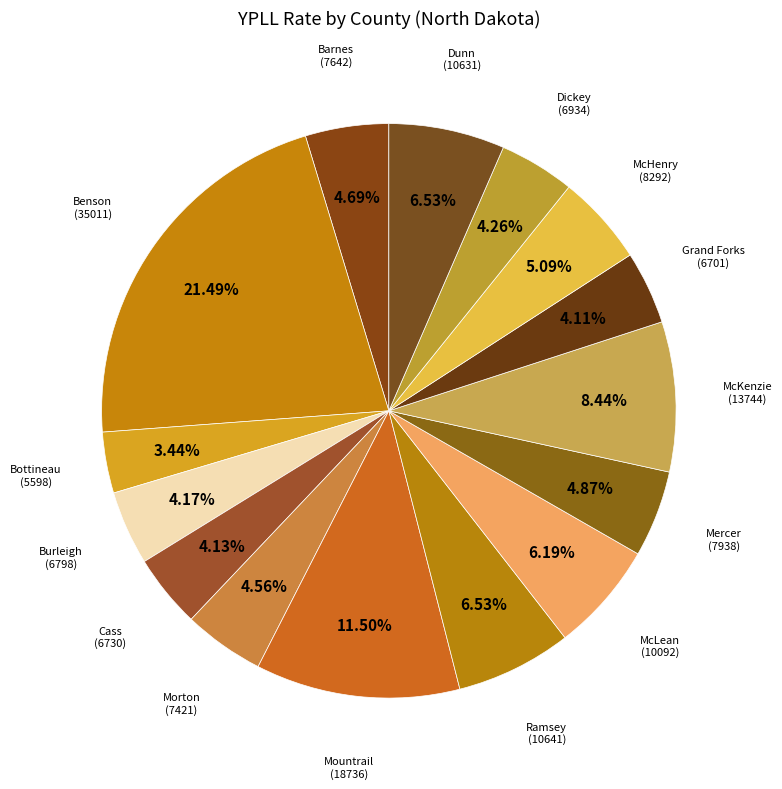

What portion of the pie excludes Benson?

78.5%